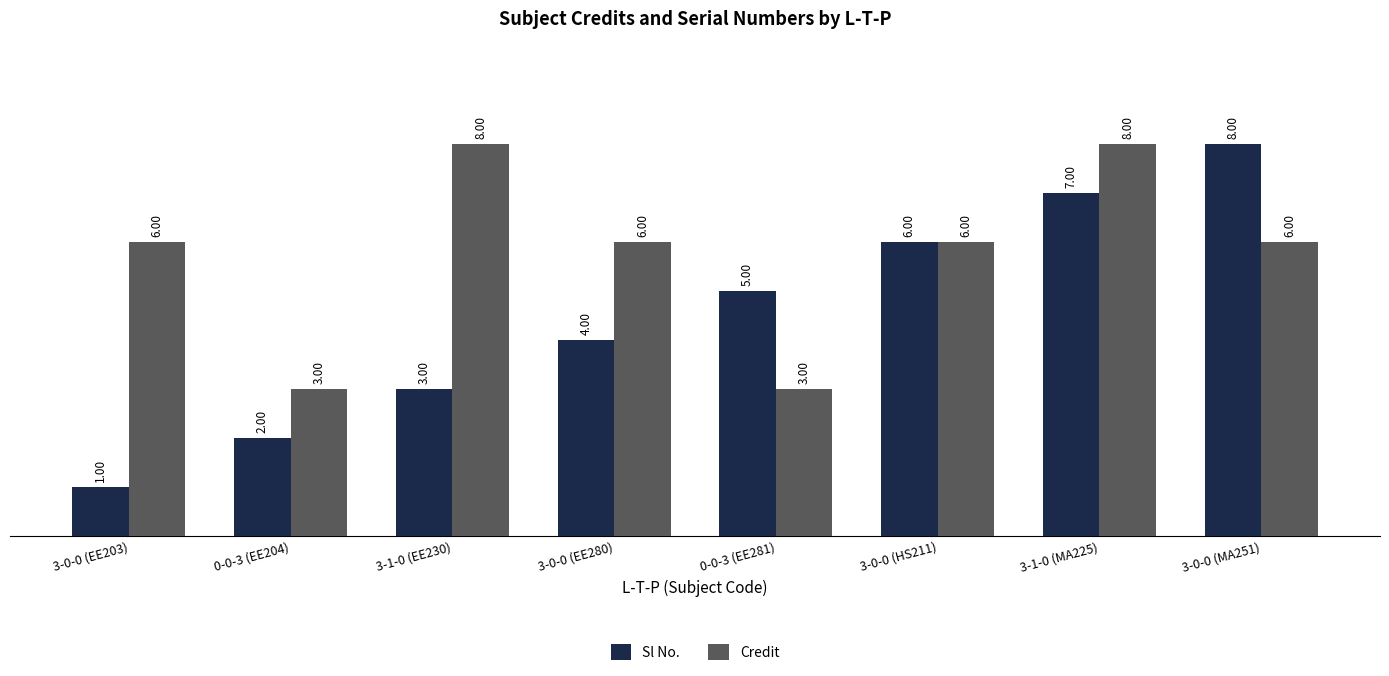

What is the sum of the Credit values at 0-0-3 (EE204) and 3-1-0 (EE230)?

11